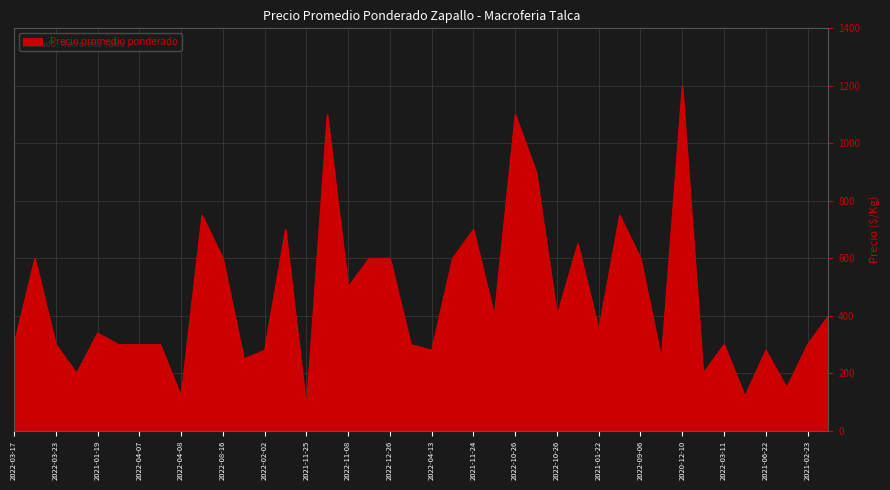

What is the greatest value displayed?

1200